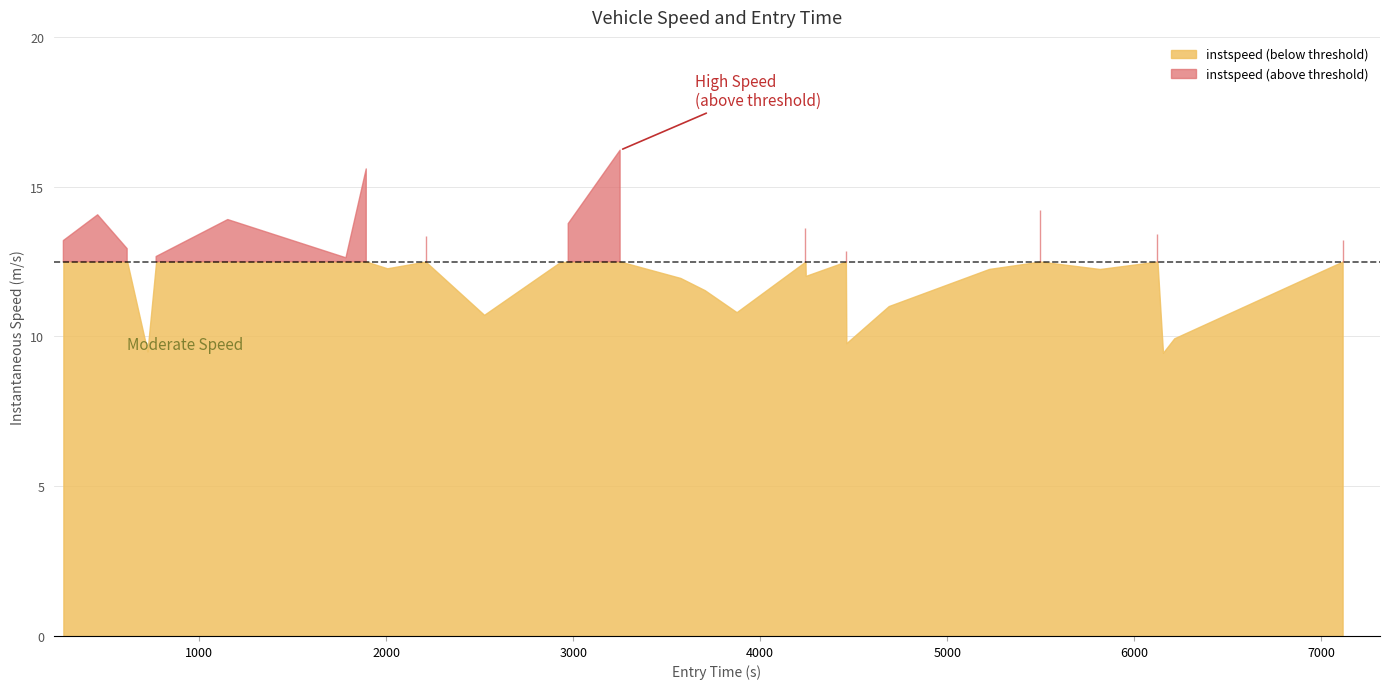

Reading left to right, what are all the values shown in this chart?

instspeed: 13.2	14.1	12.9	9.5	12.7	13.9	12.6	15.6	12.3	13.4	10.7	12.5	13.8	16.2	12.0	11.5	10.8	13.6	12.0	12.8	9.8	11.0	12.3	14.2	12.3	13.4	9.5	9.9	13.2
entry: 274.1	457.4	615.0	723.7	770.1	1153.0	1785.0	1893.5	2005.4	2210.4	2523.9	2928.0	2973.5	3250.9	3573.3	3703.2	3873.8	4242.1	4243.4	4458.1	4460.6	4687.2	5223.9	5497.3	5816.2	6124.2	6153.7	6213.9	7114.1